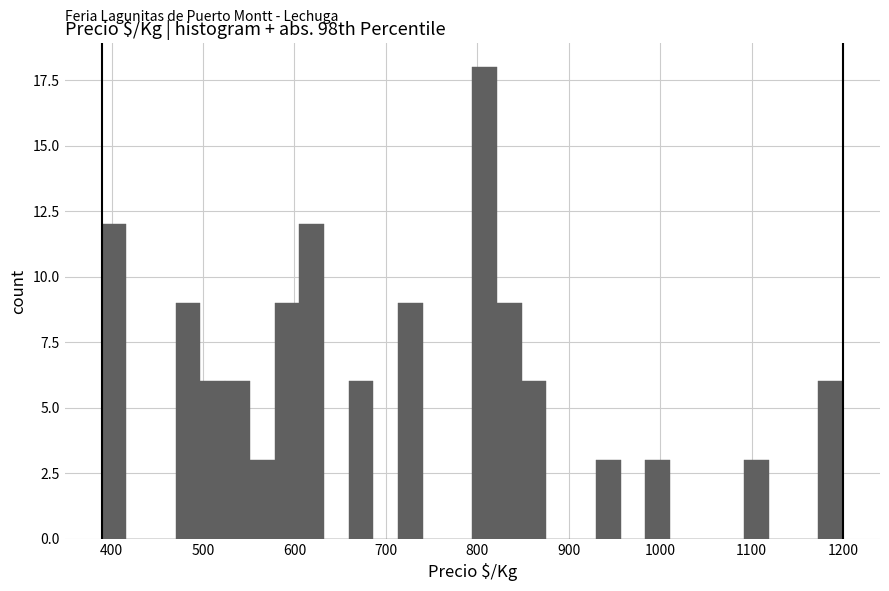

Around what value on the x-axis is the tallest bar? Give the approximate position of its centre, as read against the axis.

810